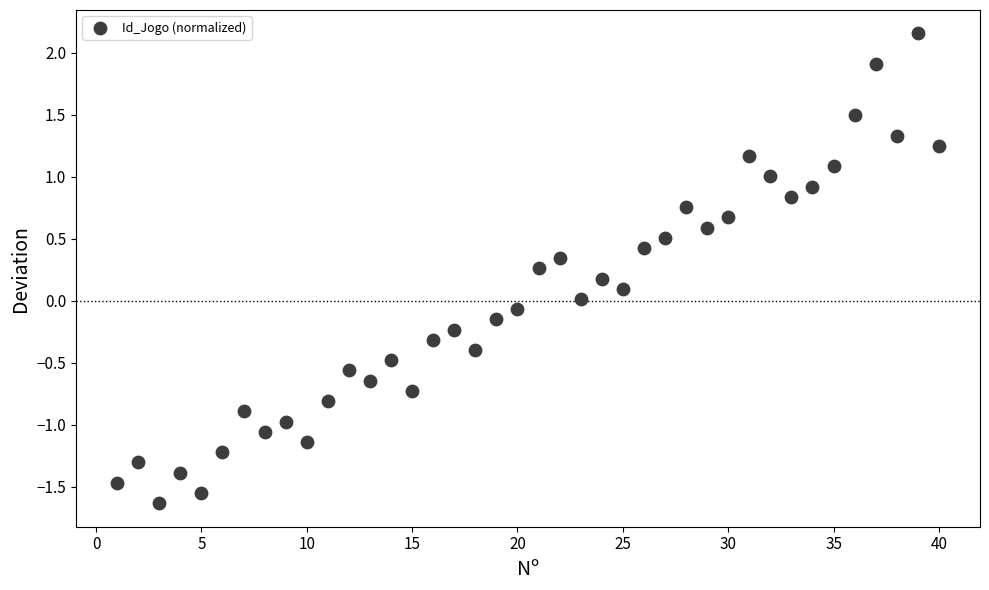

What is the range of X values (max minus min)?

39.0